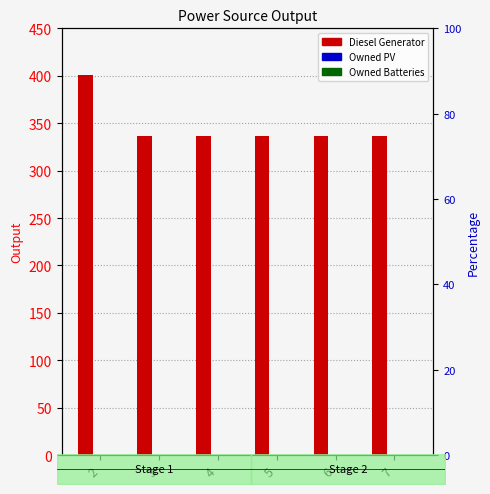

Which category has the lowest value in the Owned Batteries series?

2